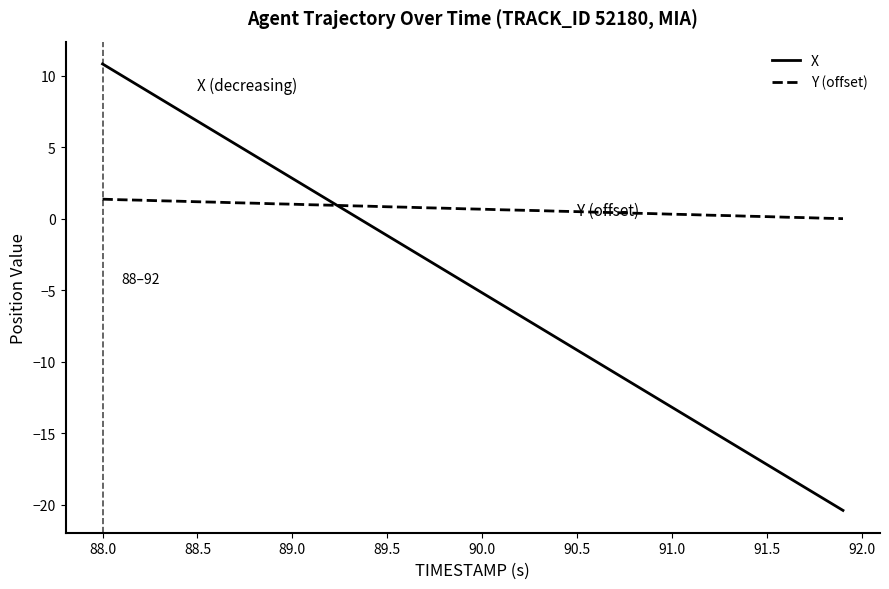

Which series has the largest total across all categories?

Y (offset)